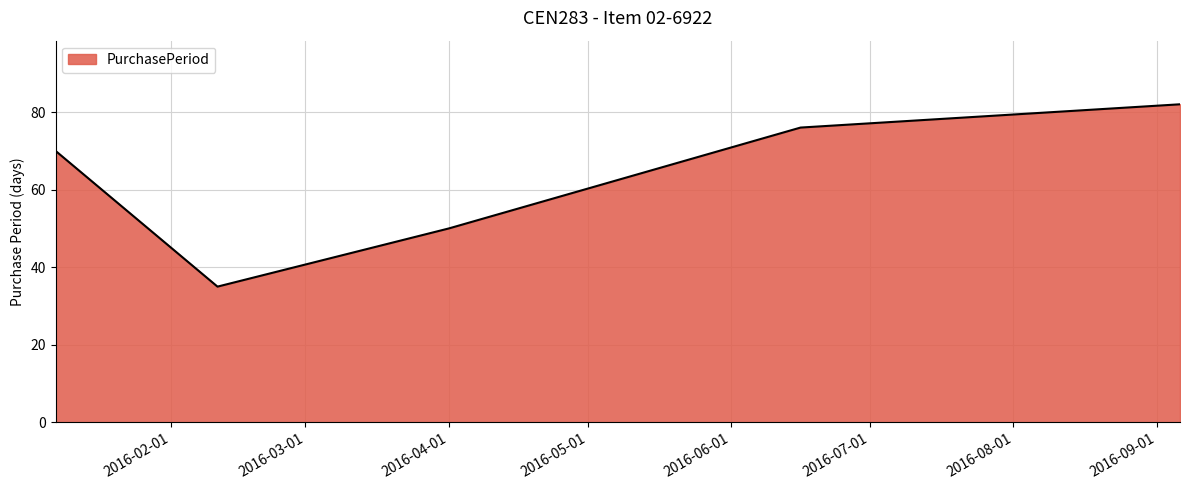

True or false: there are more than 2 points higher than both neighbors.

False